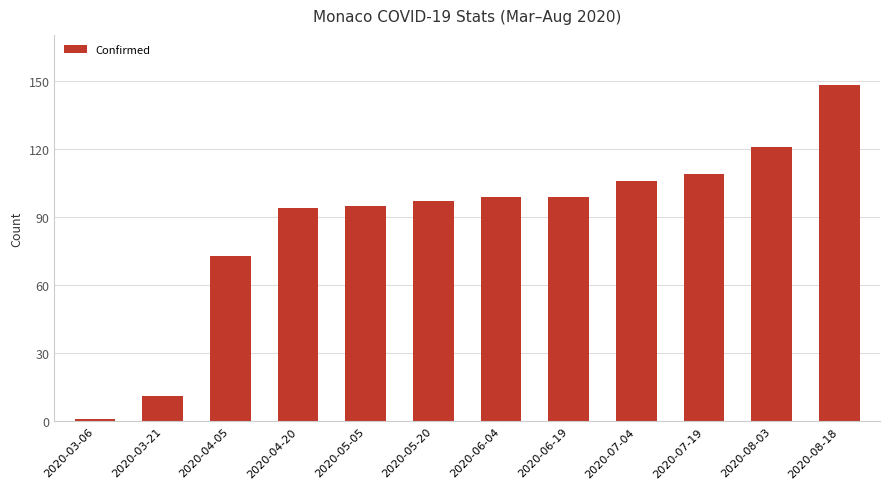

How many bars are there in total?

12